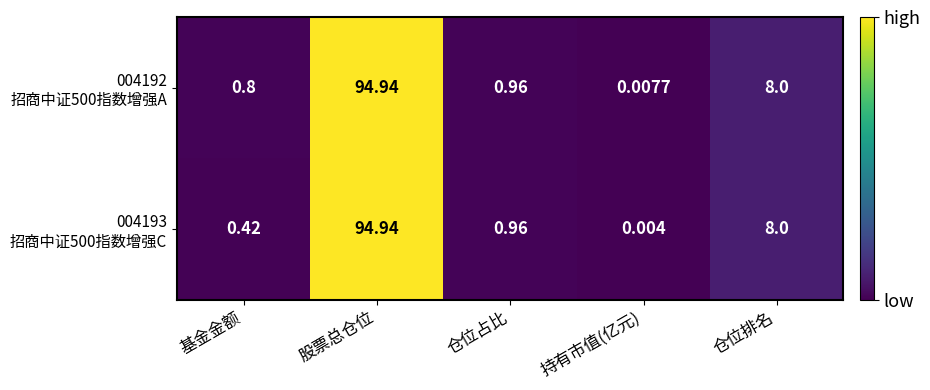

At which category does the chart reach its peak across all series?

股票总仓位